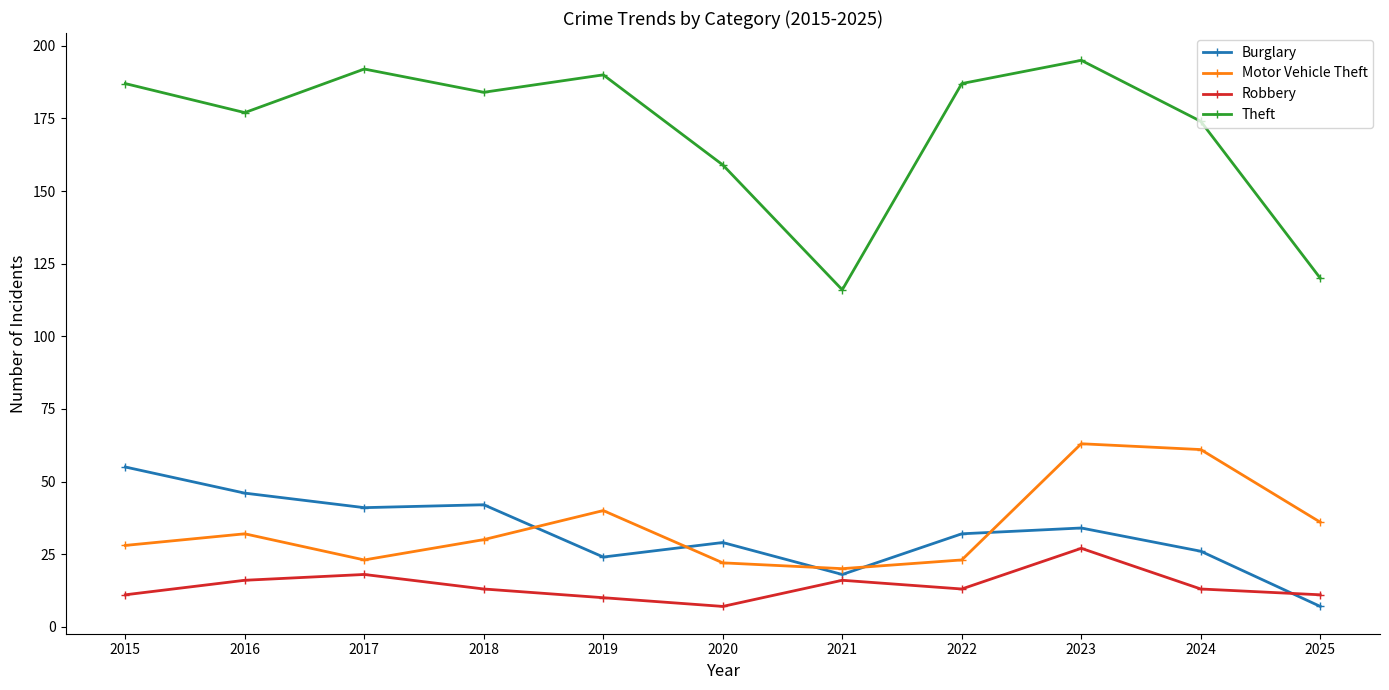

At how many categories does at least one series exceed 147?

9